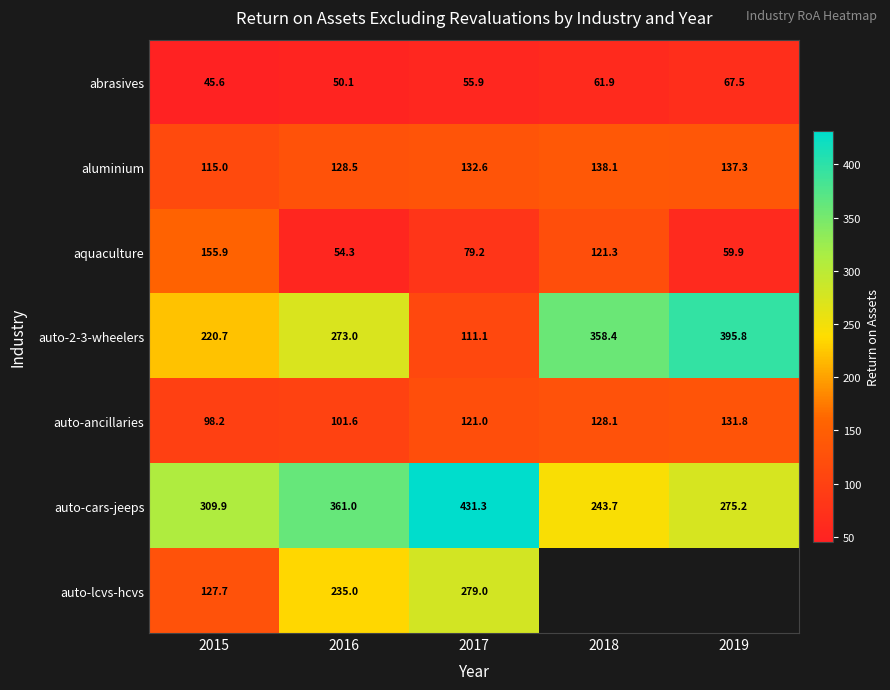

Is it true that aluminium equals 128.5 at 2016?

True